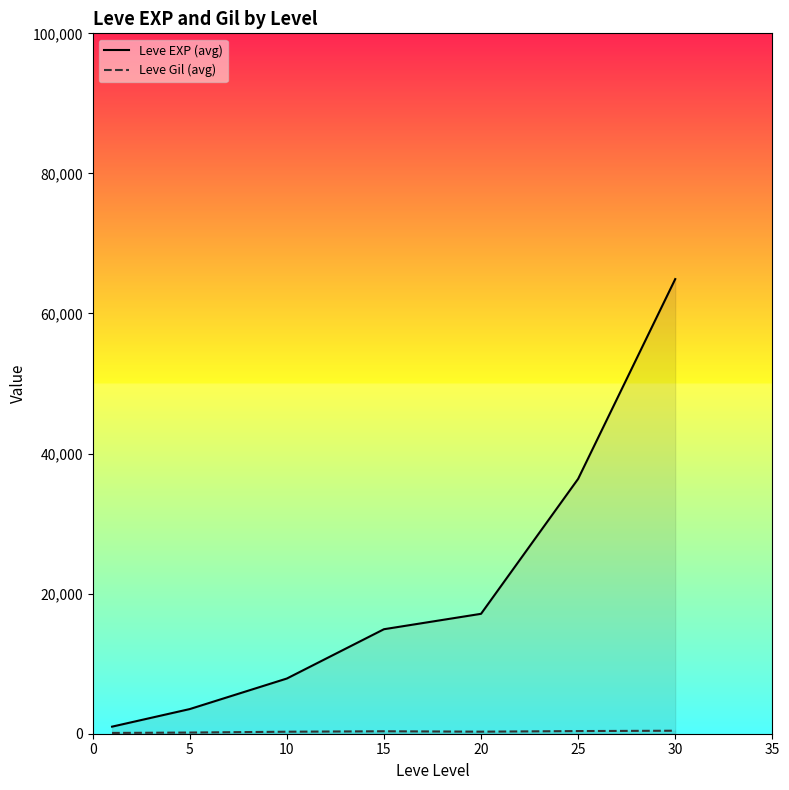

True or false: Leve Gil (avg) and Leve EXP (avg) cross at least once.

False